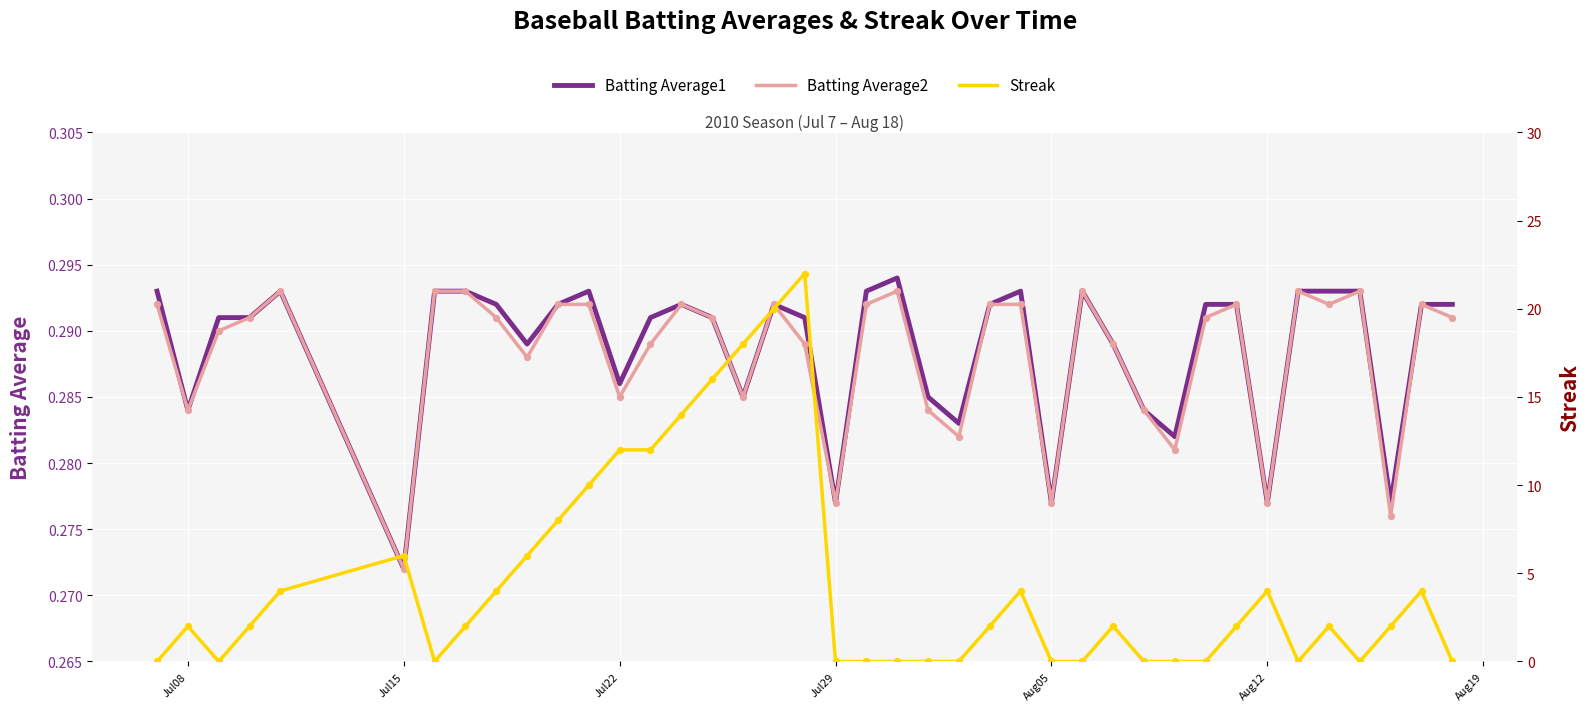

True or false: Batting Average1 has a value of 0.1 at Jul22.

False